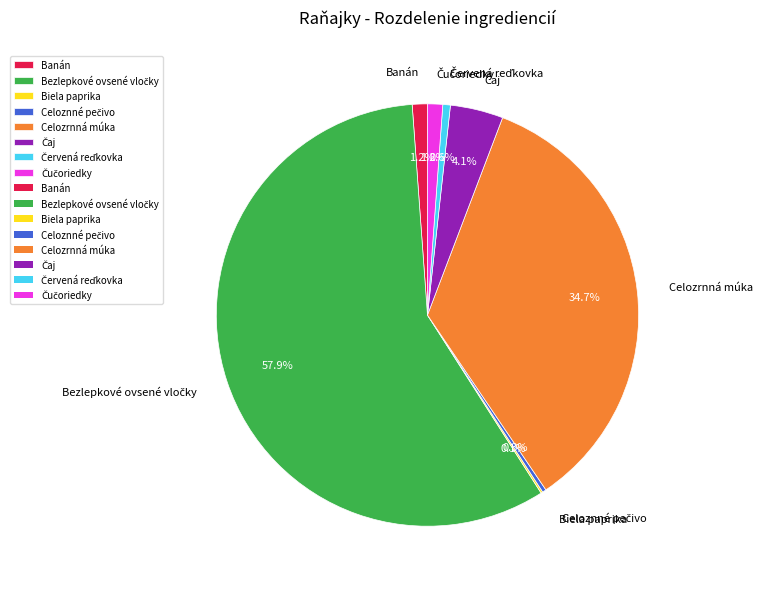

Is there a majority slice in this chart?

Yes